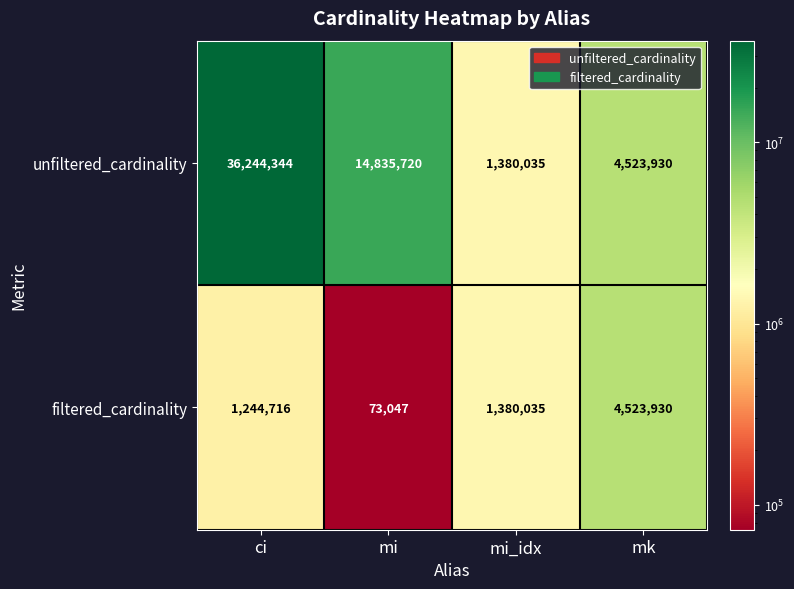

At how many categories does at least one series exceed 33443500?

1